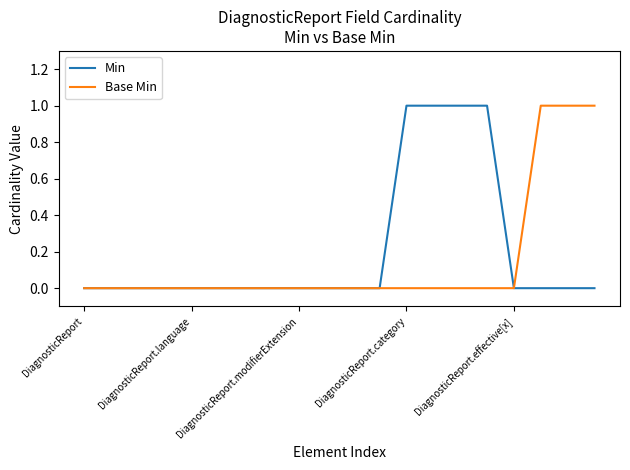

Does the chart display data point markers on the line(s)?

No